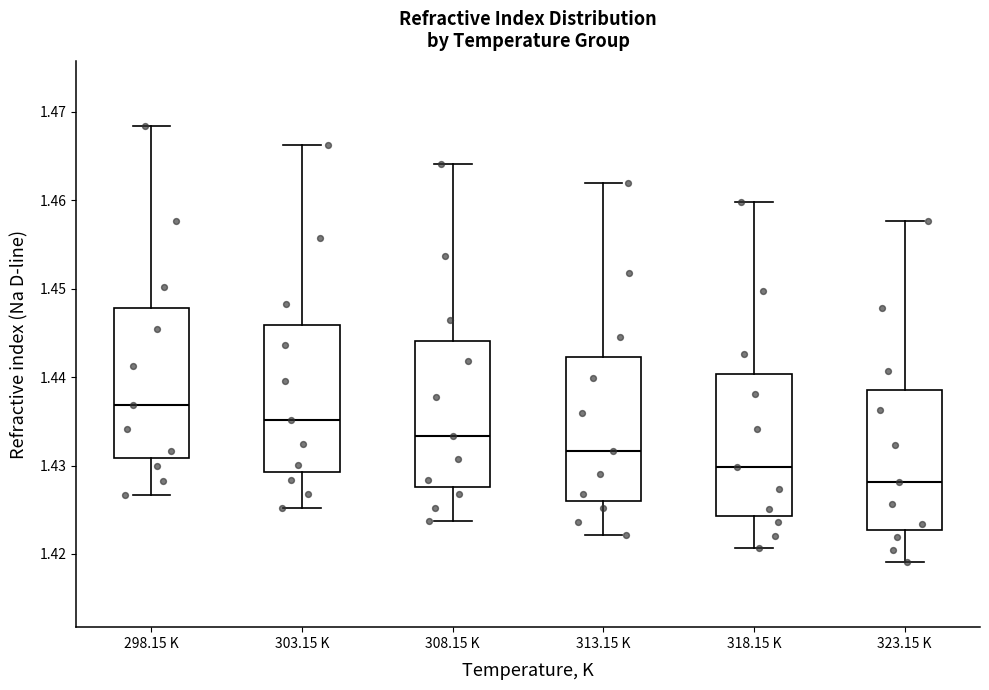

Reading left to right, read every box against the y-axis: the position of its median line, the range the box covers, and the ends of its whiskers. The values are not printed on the chart, so give them approximately, as read against the axis.

298.15 K: median 1.437, box 1.431 to 1.448, whiskers 1.427 to 1.468
303.15 K: median 1.435, box 1.429 to 1.446, whiskers 1.425 to 1.466
308.15 K: median 1.433, box 1.428 to 1.444, whiskers 1.424 to 1.464
313.15 K: median 1.432, box 1.426 to 1.442, whiskers 1.422 to 1.462
318.15 K: median 1.430, box 1.424 to 1.440, whiskers 1.421 to 1.460
323.15 K: median 1.428, box 1.423 to 1.439, whiskers 1.419 to 1.458